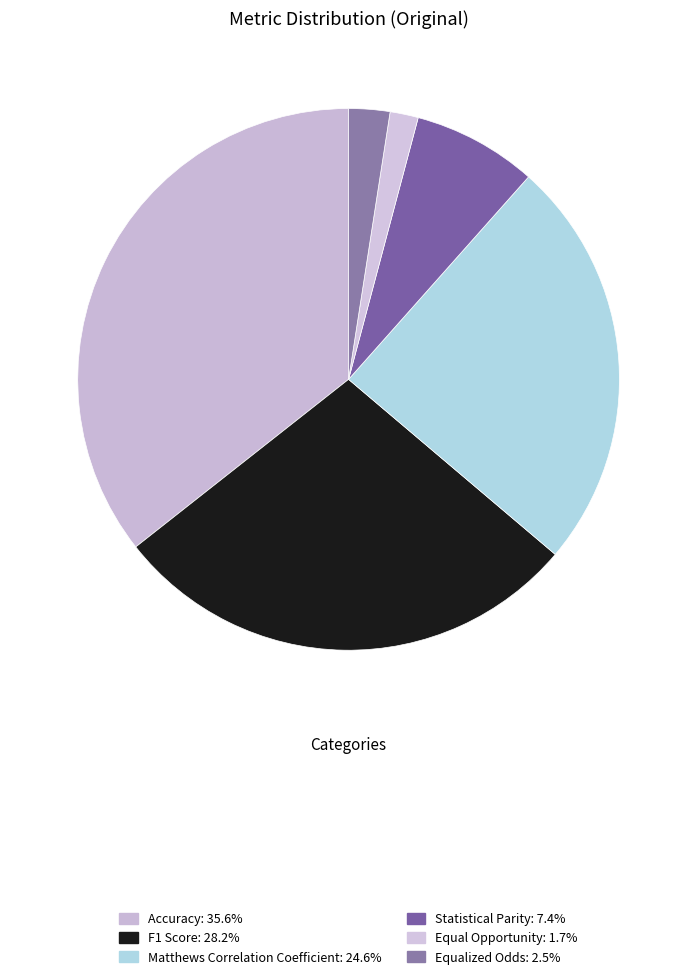

To the nearest percent, what percentage of the pie is Statistical Parity?

7%